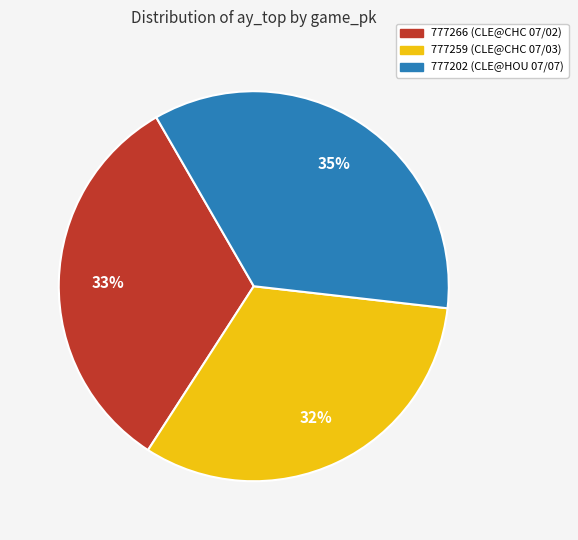

True or false: 777202 accounts for 35% of the total.

True